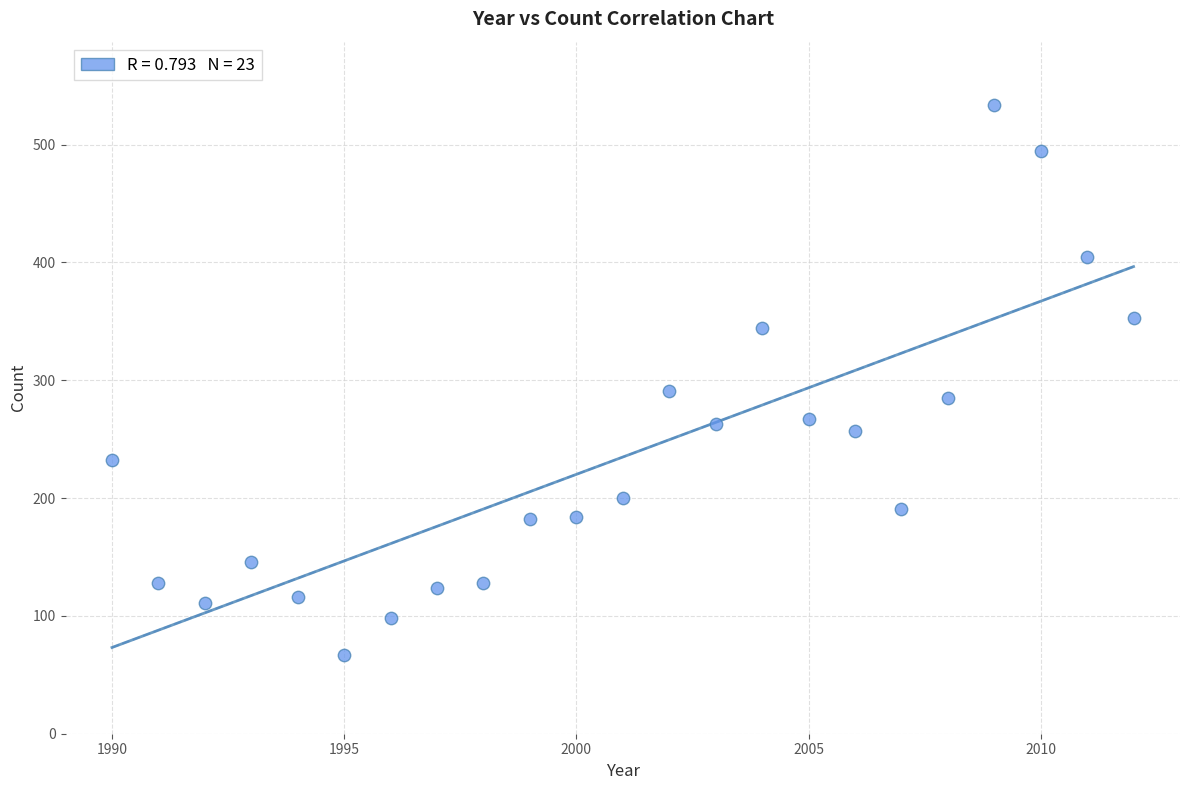

What is the range of X values (max minus min)?

22